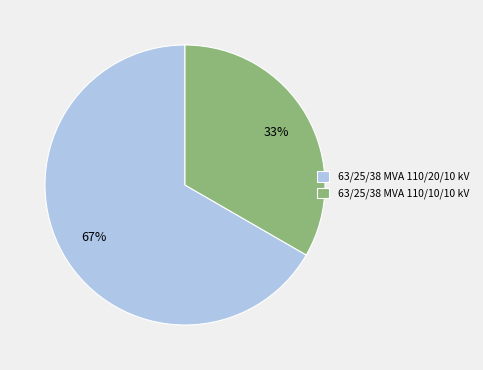

Does any single category account for the majority?

Yes